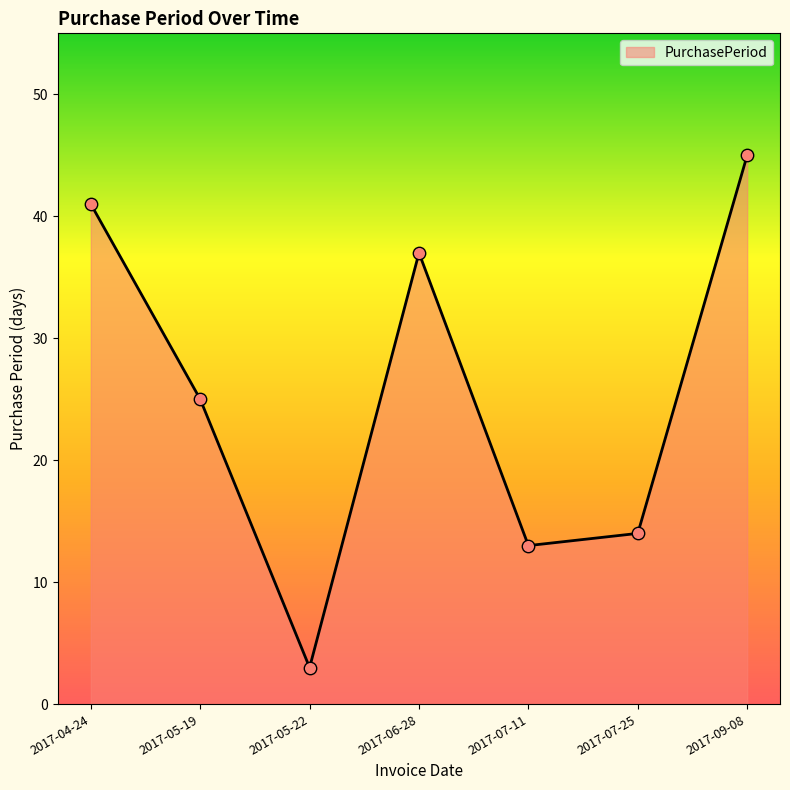

Which has a higher value, 2017-04-24 or 2017-05-22?

2017-04-24